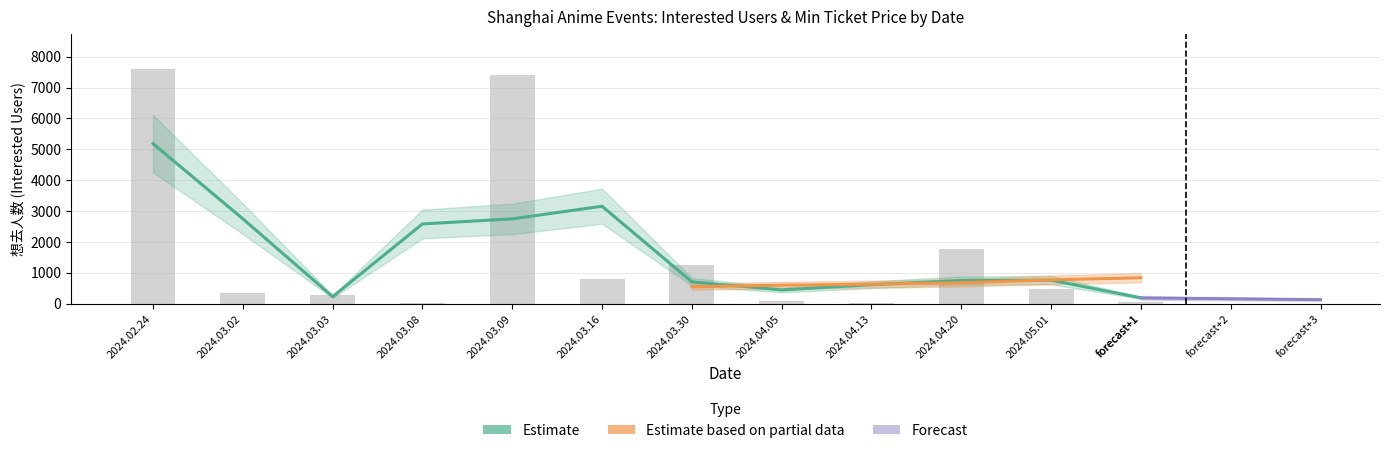

What is the label of the 8th bar from the left?

2024.04.05